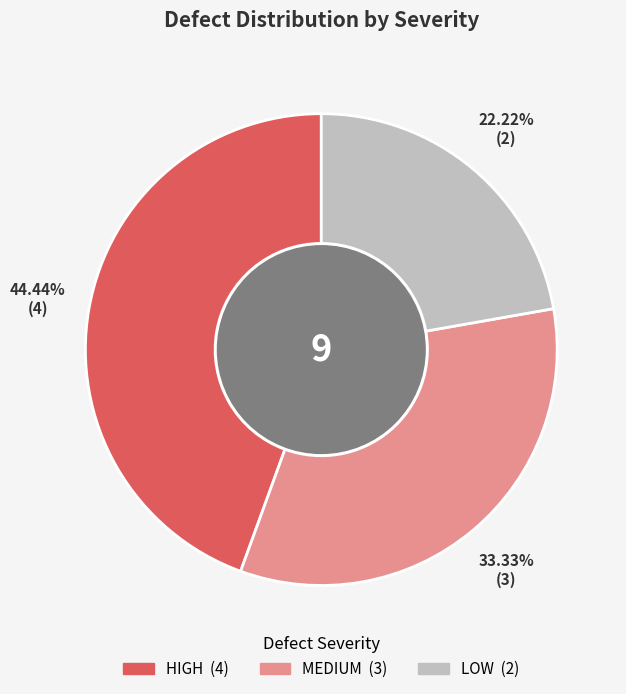

To the nearest percent, what percentage of the pie is LOW?

22%